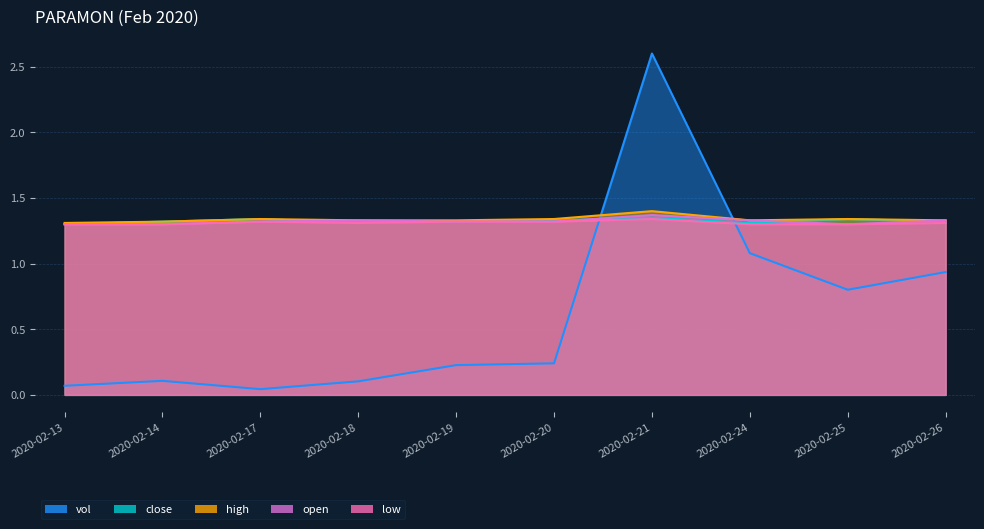

Which category has the lowest value in the open series?

2020-02-13